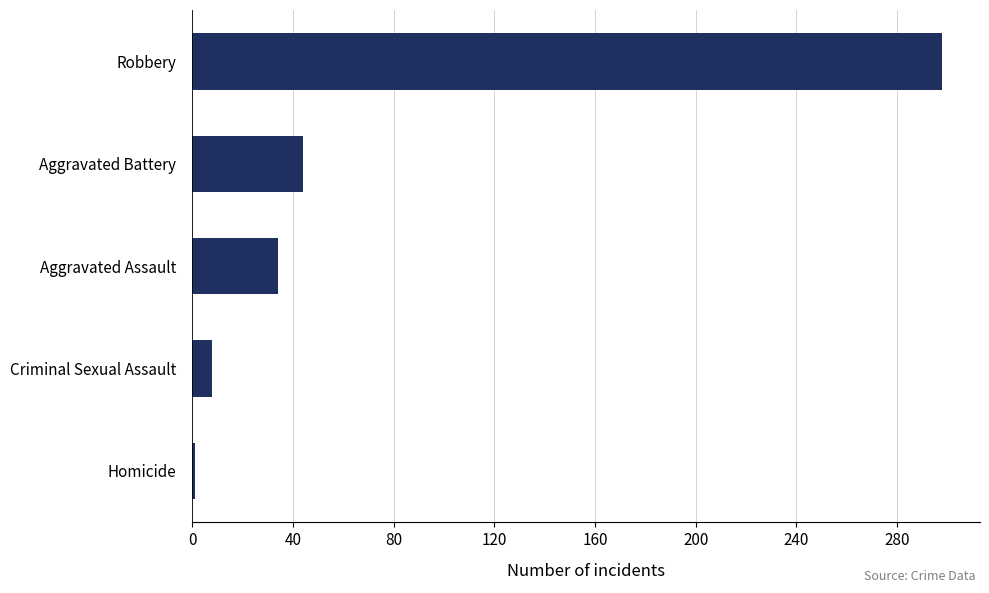

List the labels in order of value, smallest first.

Homicide, Criminal Sexual Assault, Aggravated Assault, Aggravated Battery, Robbery